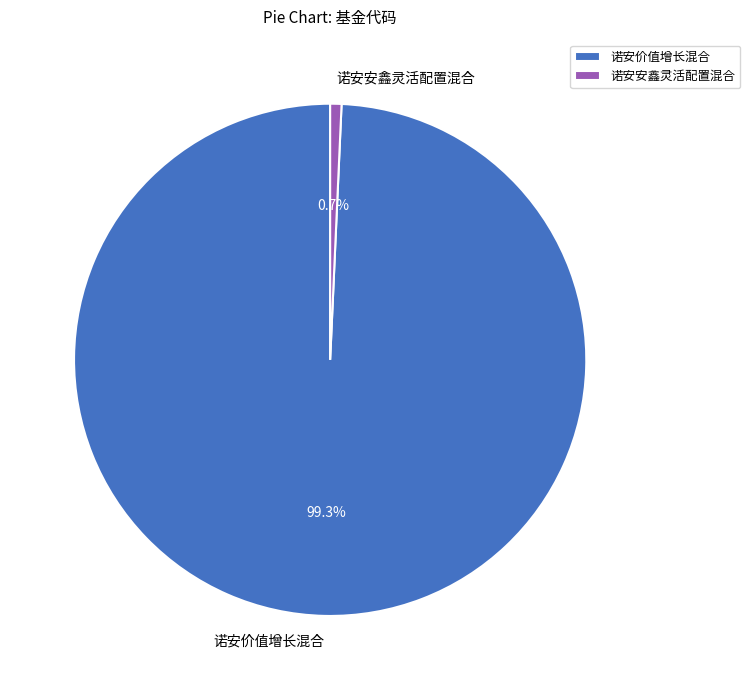

To the nearest percent, what is the combined percentage of 诺安安鑫灵活配置混合 and 诺安价值增长混合?

100%